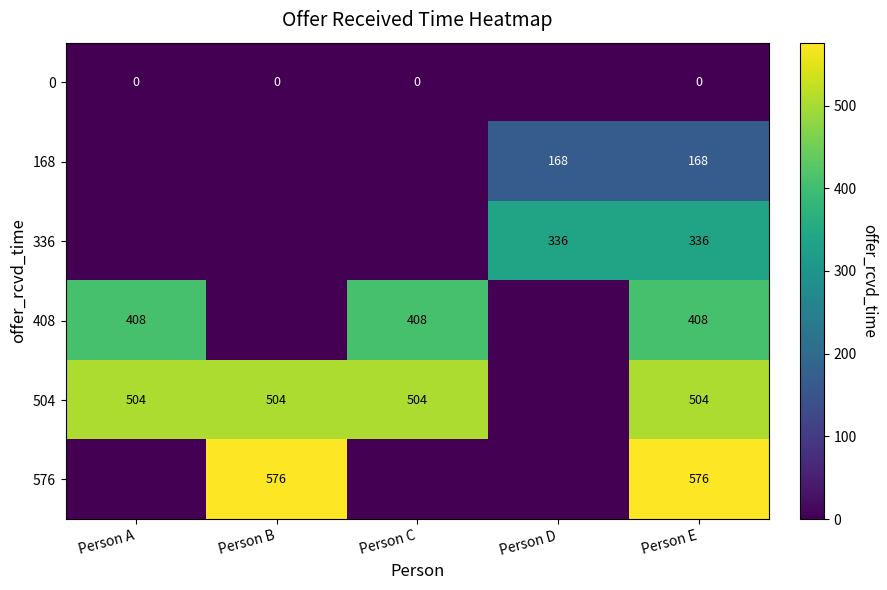

The 576 series shows 576 at Person E. True or false?

True